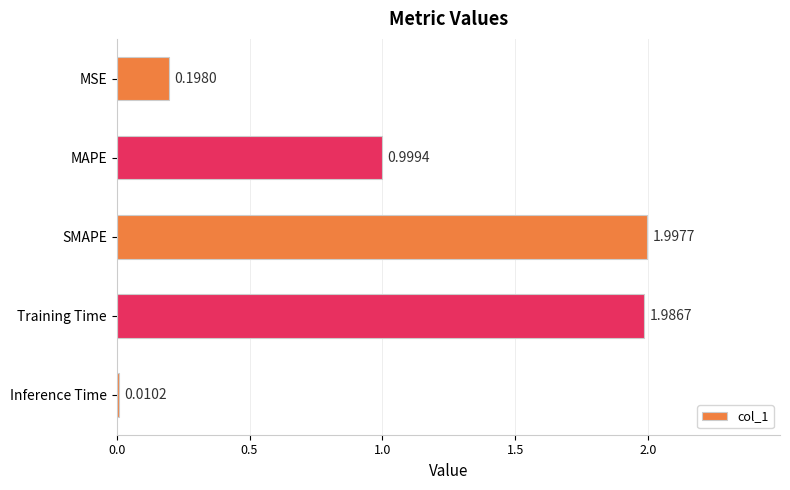

Which category has the highest value across all series?

SMAPE